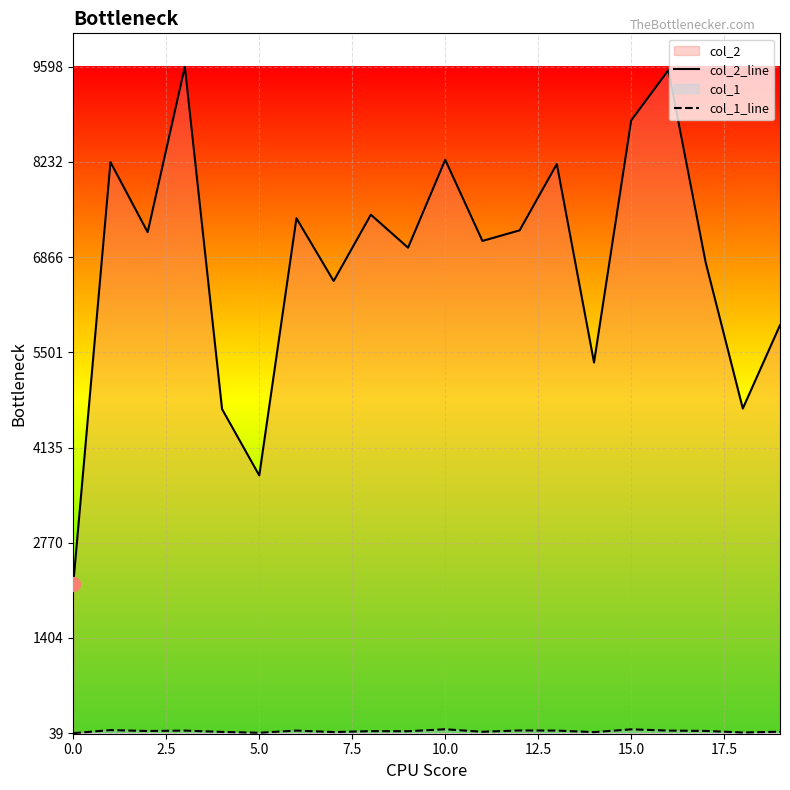

What is the value of the col_1_line point at the 5th from the left?

57